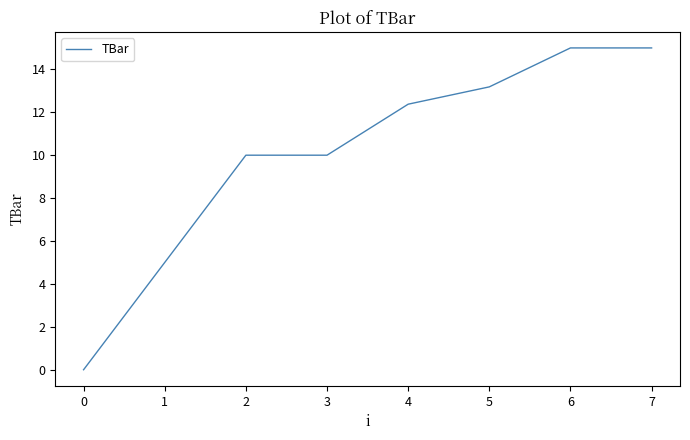

True or false: the data has more than 2 interior local peaks.

False